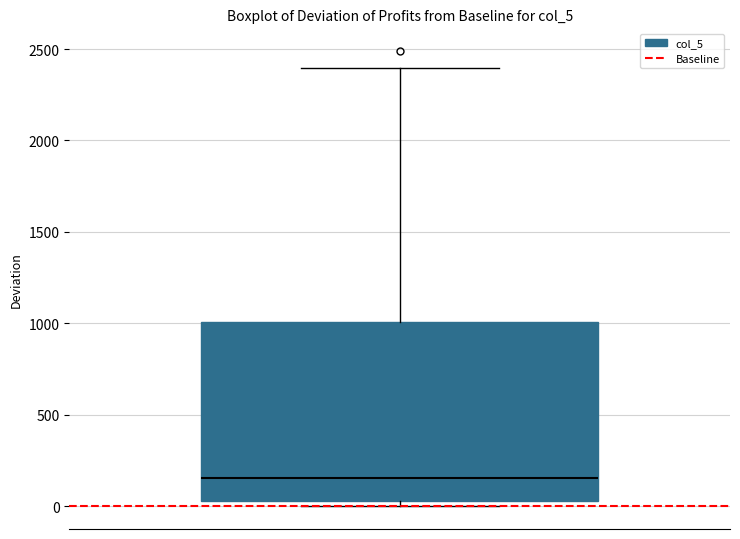

Transcribe this box plot: give where the median line is, the range the box spans, and where the two whiskers end, as read against the y-axis. The values are not printed on the chart, so give them approximately, as read against the axis.

median 150, box 50 to 1000, whiskers 0 to 2400